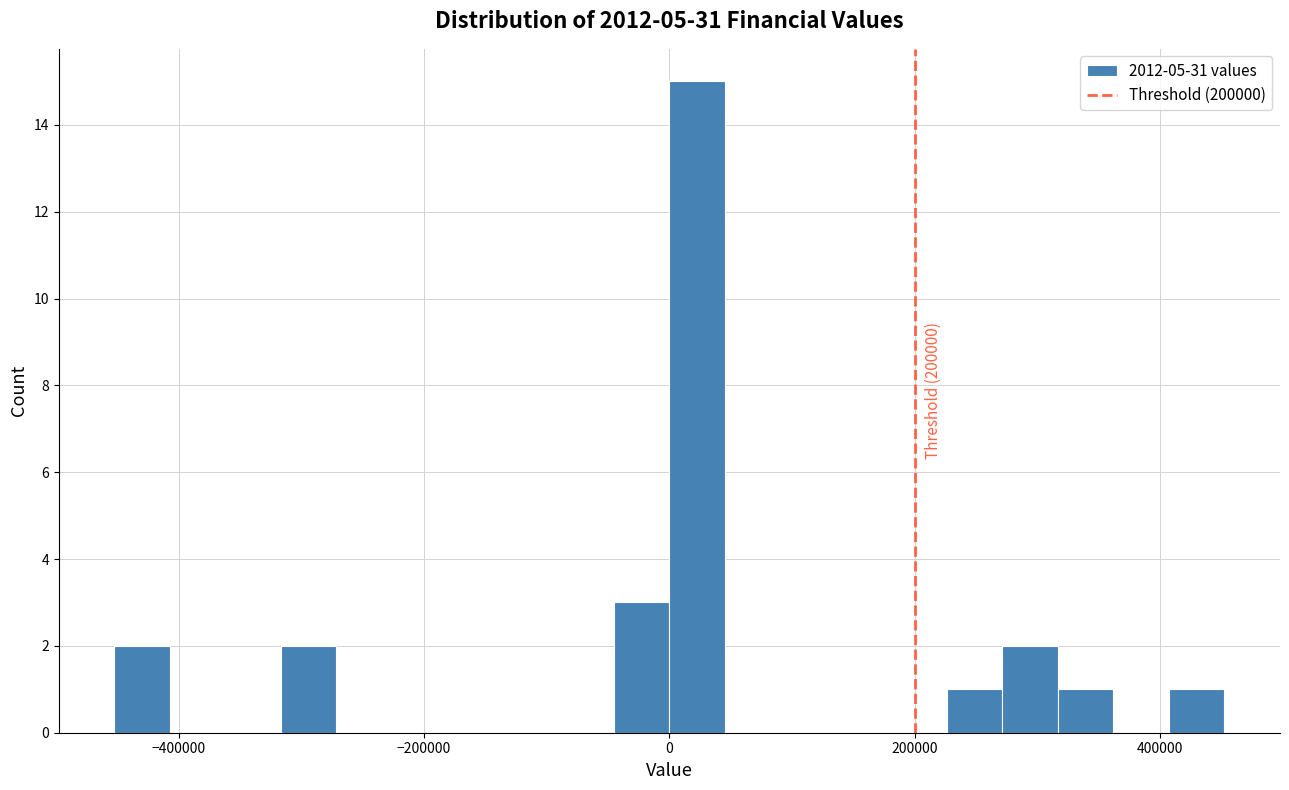

Around what value on the x-axis is the tallest bar? Give the approximate position of its centre, as read against the axis.

20000